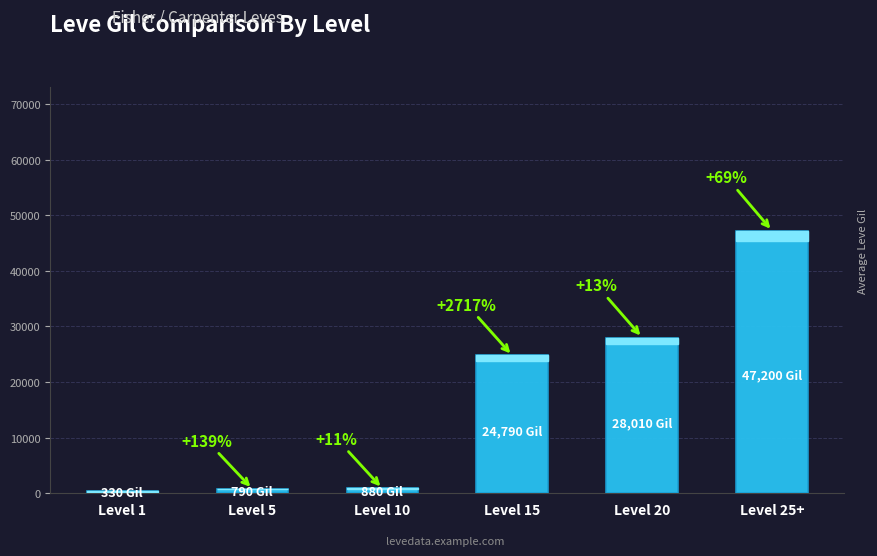

At which label is the value closest to 23765?

Level 15